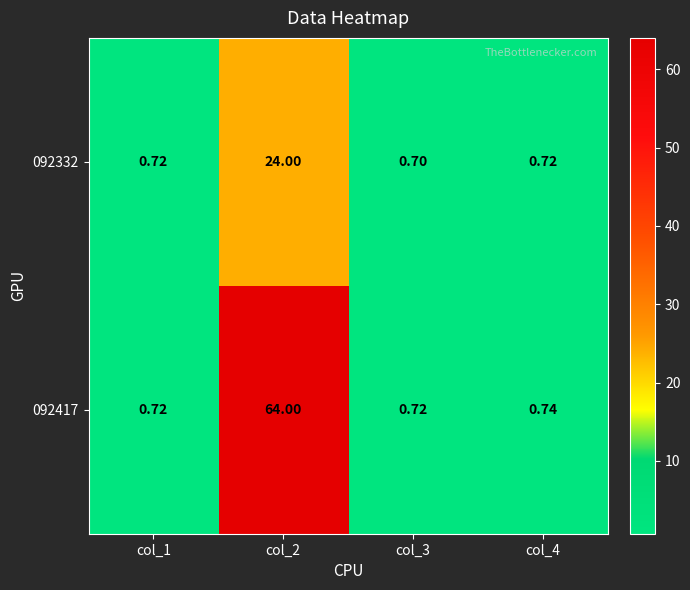

Count the number of categories in the chart.

4